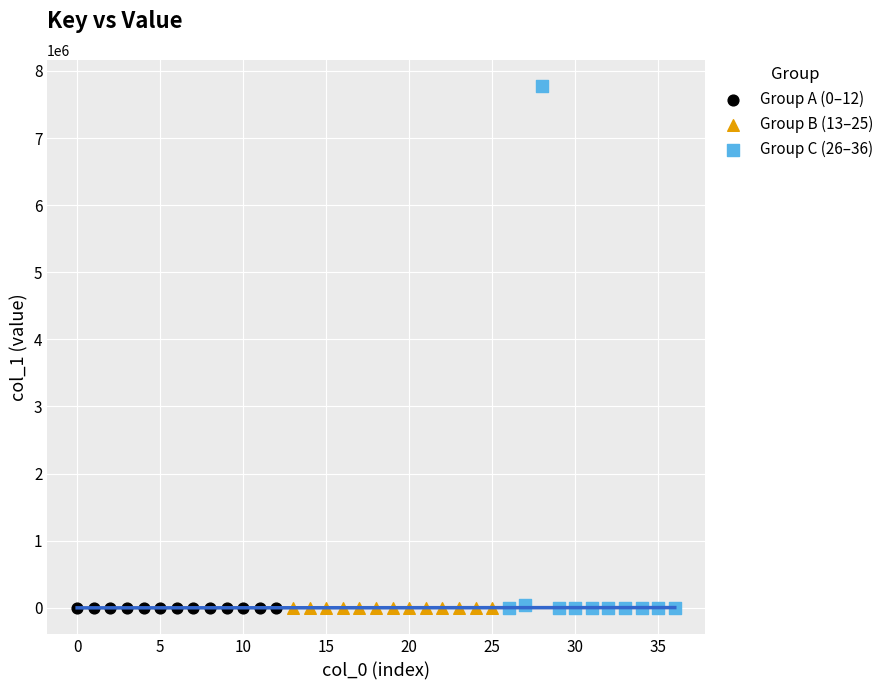

What are all the series names shown in the legend?

Group A (0–12), Group B (13–25), Group C (26–36)